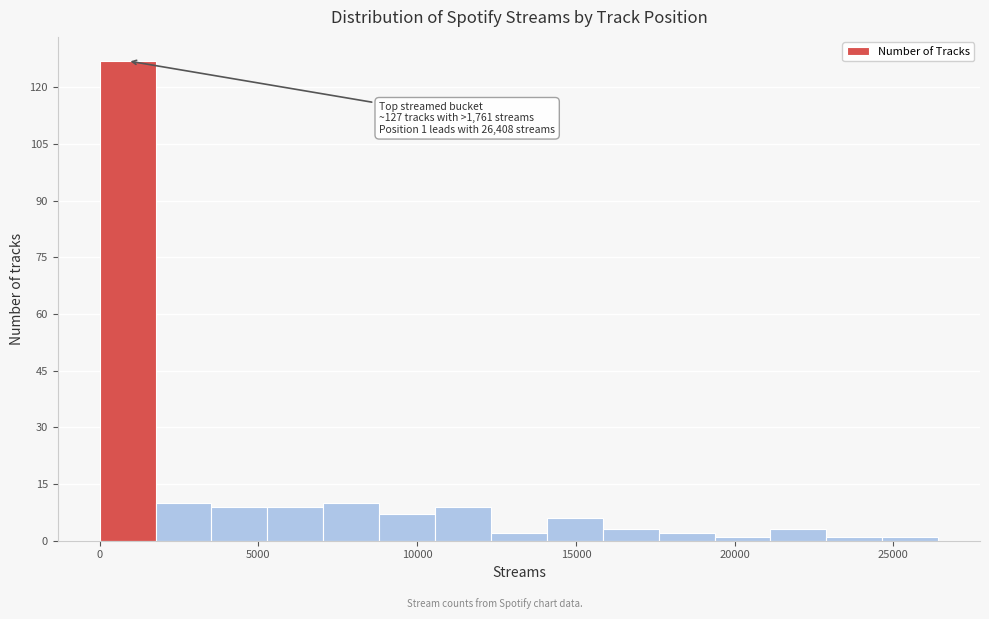

Read against the x-axis, roughly where is the centre of the tallest bar?

1000